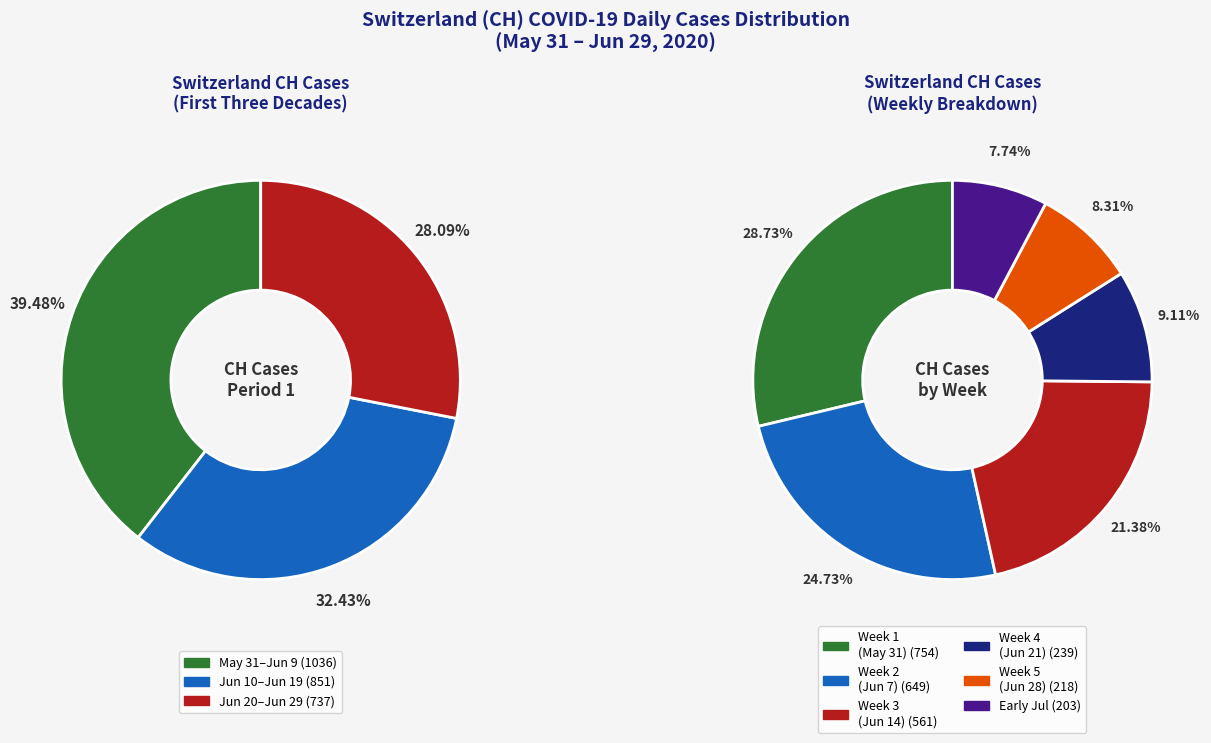

Is it true that 2020-06-06 is 1% of the pie?

False